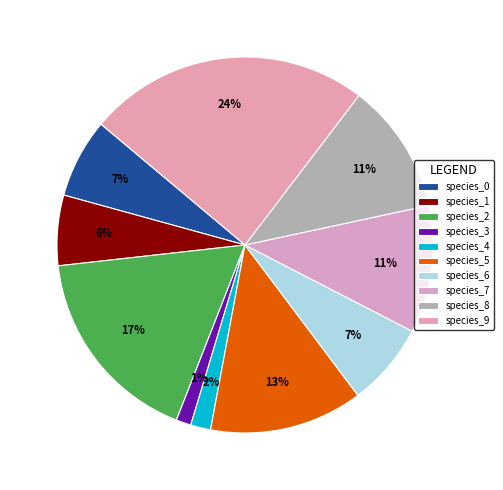

To the nearest percent, what is the difference between the largest and smallest slice percentages?

23%